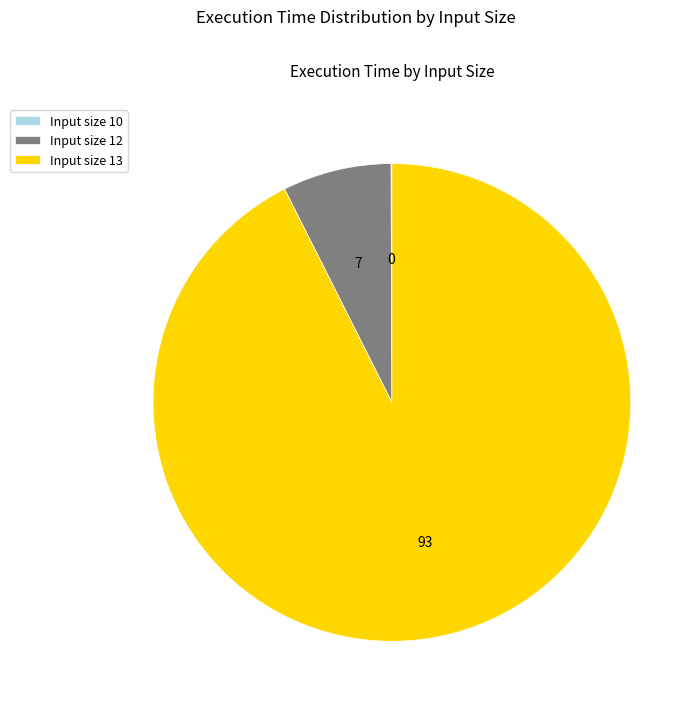

Is it true that Input size 12 is 7% of the pie?

True